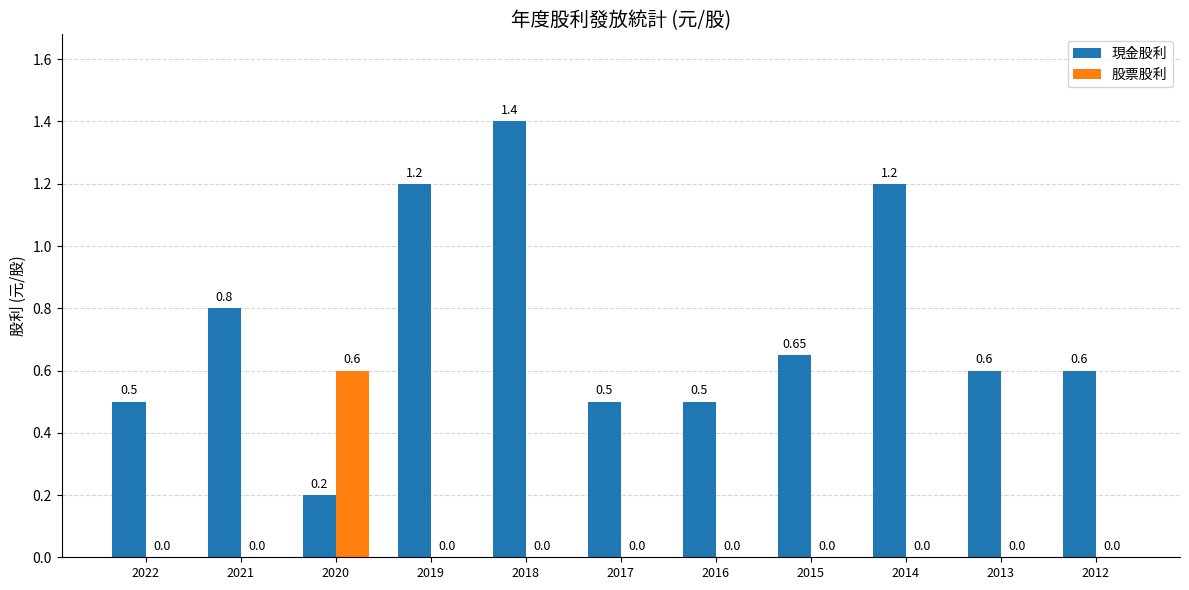

Count the number of categories in the chart.

11